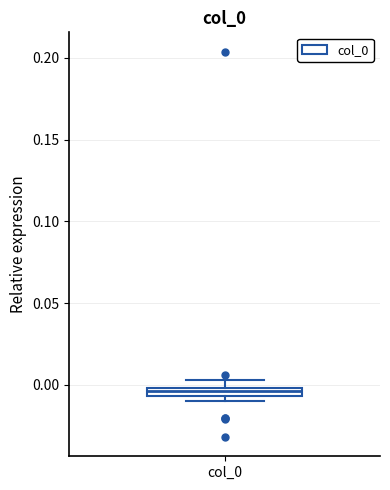

Where is the lower edge of the box for col_0 on the y-axis? The values are not printed on the chart, so give them approximately, as read against the axis.

-0.005